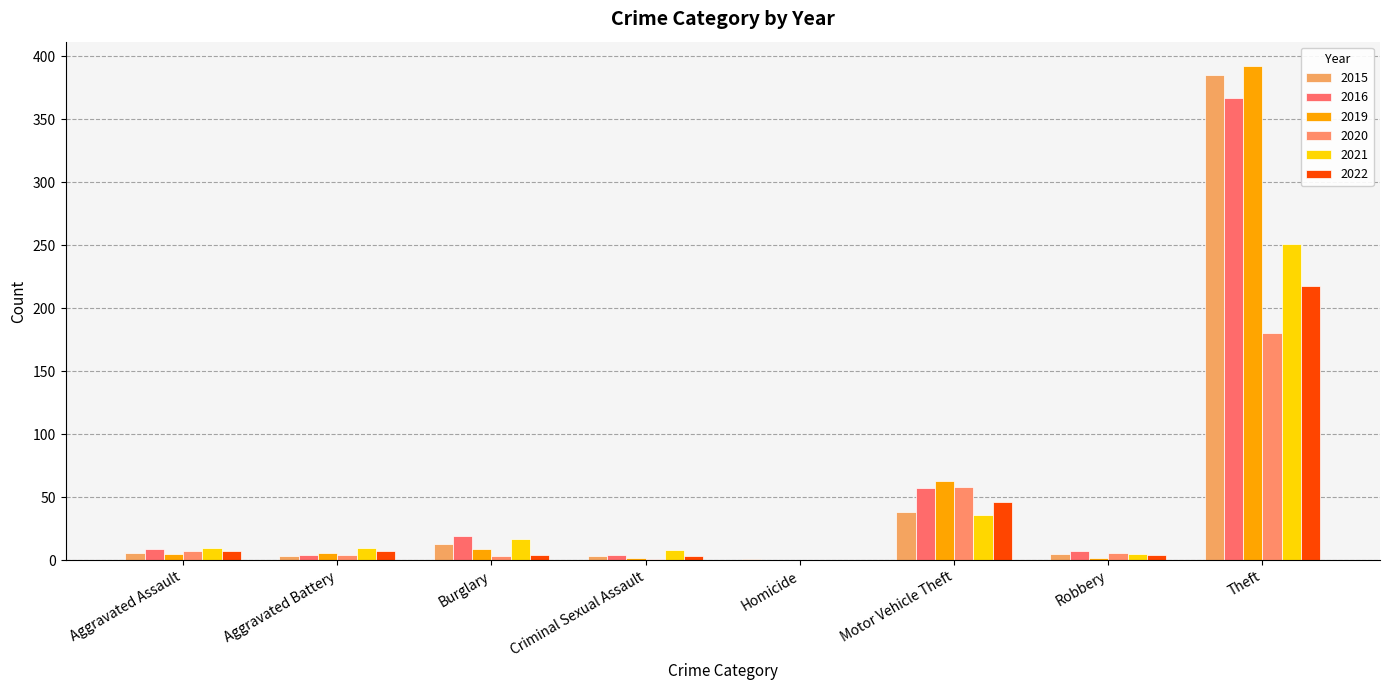

How many distinct data groups are displayed?

6